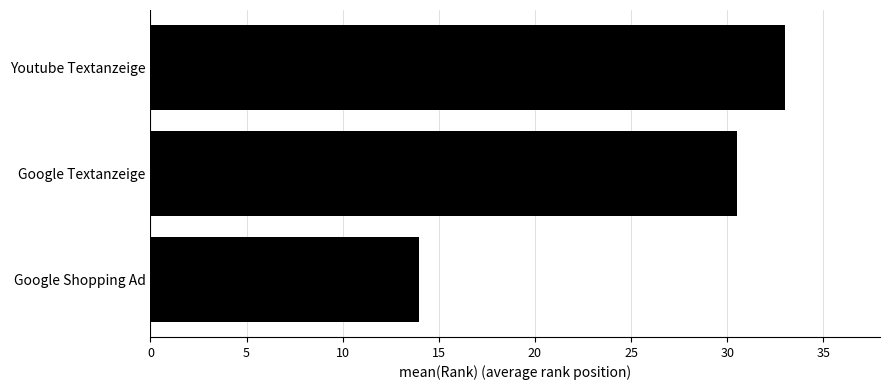

At which label is the value closest to 23?

Google Textanzeige